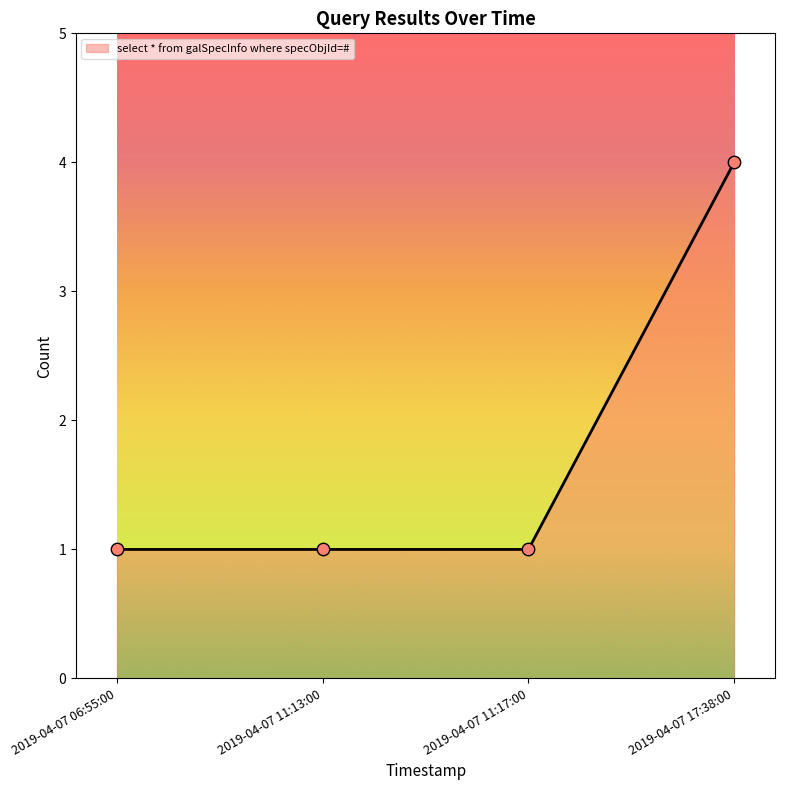

What is the ratio of the value at 2019-04-07 17:38:00 to the value at 2019-04-07 11:13:00?

4.0